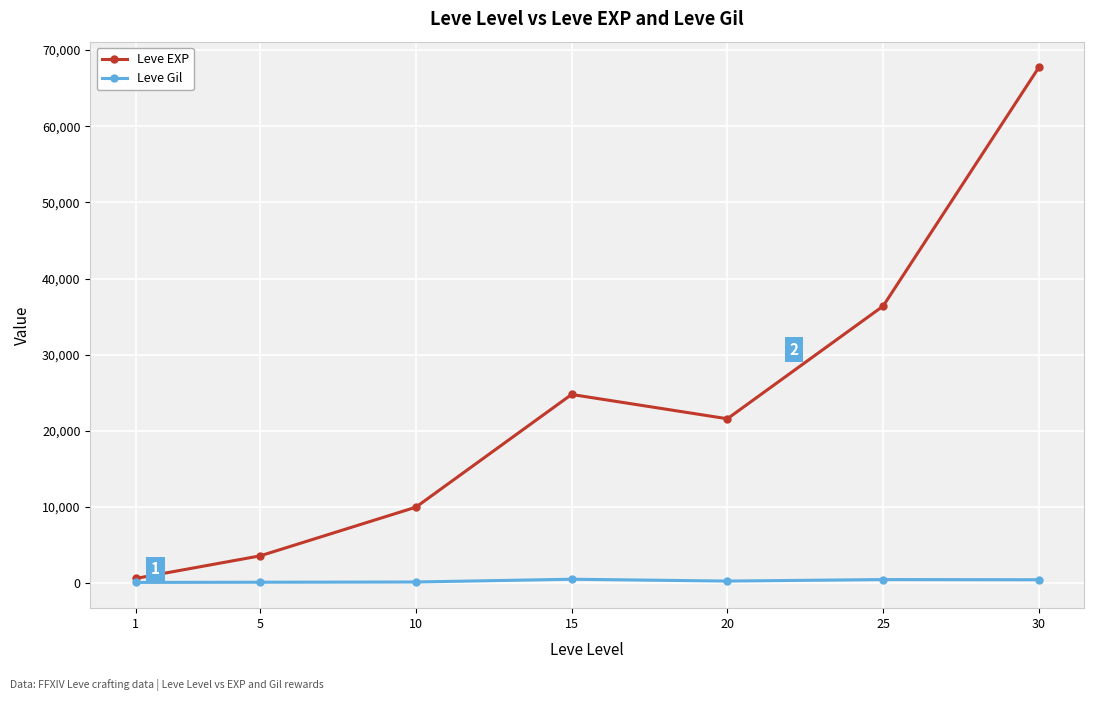

What is the total value across all series at 5?

3739